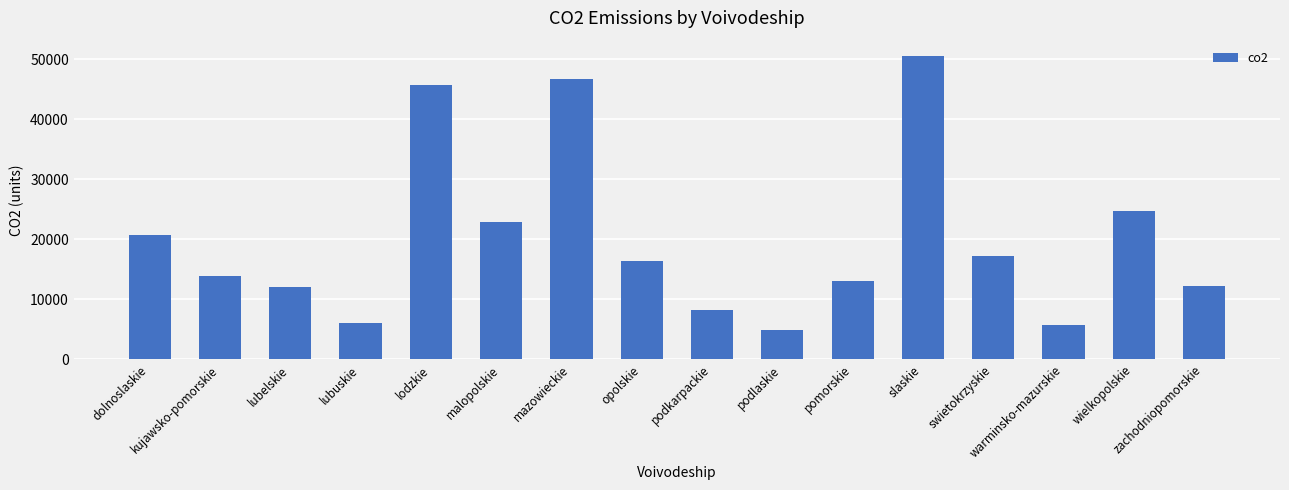

Approximately how many times larger is the value at wielkopolskie compared to warminsko-mazurskie?

4.3